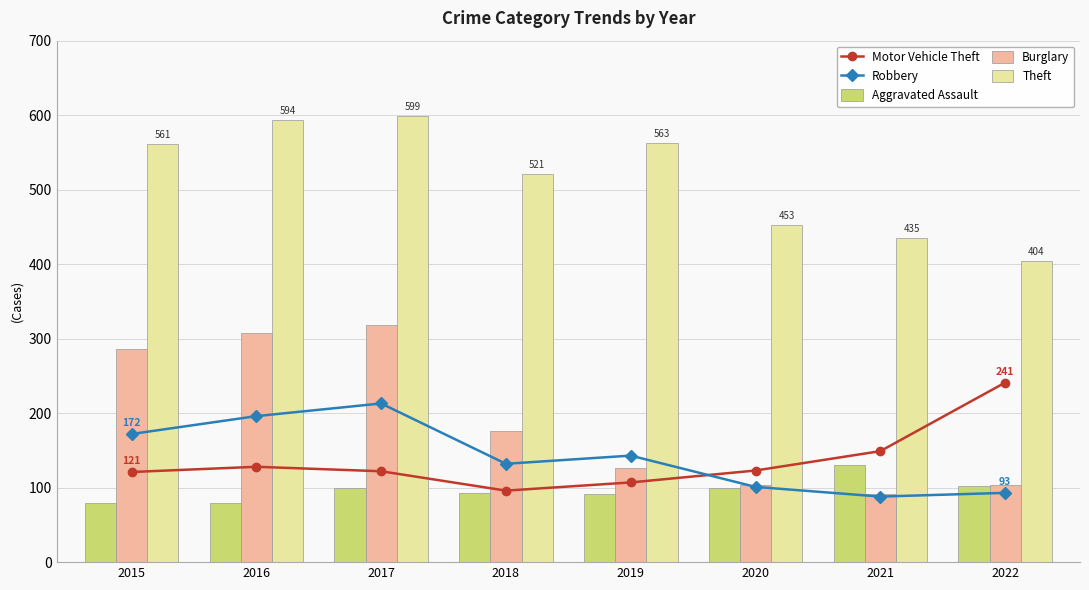

At 2017, list the series in order from smallest to largest.

Aggravated Assault, Motor Vehicle Theft, Robbery, Burglary, Theft